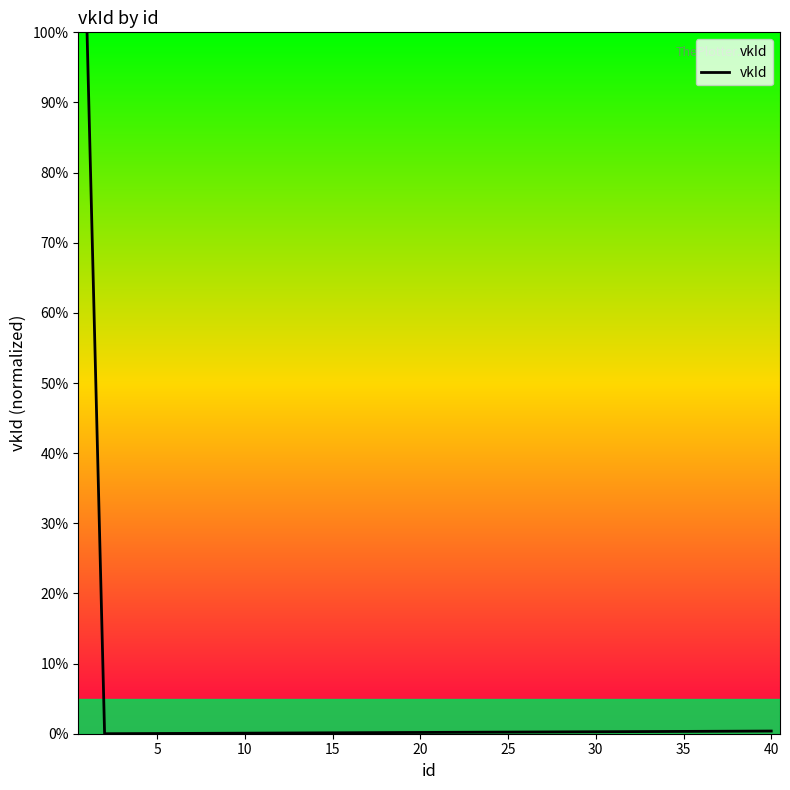

What is the maximum value shown in the chart?

100.0